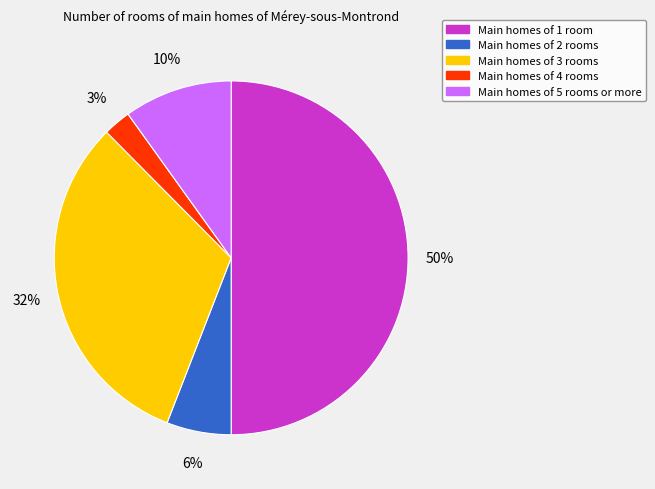

To the nearest percent, what is the difference between the largest and smallest slice percentages?

47%